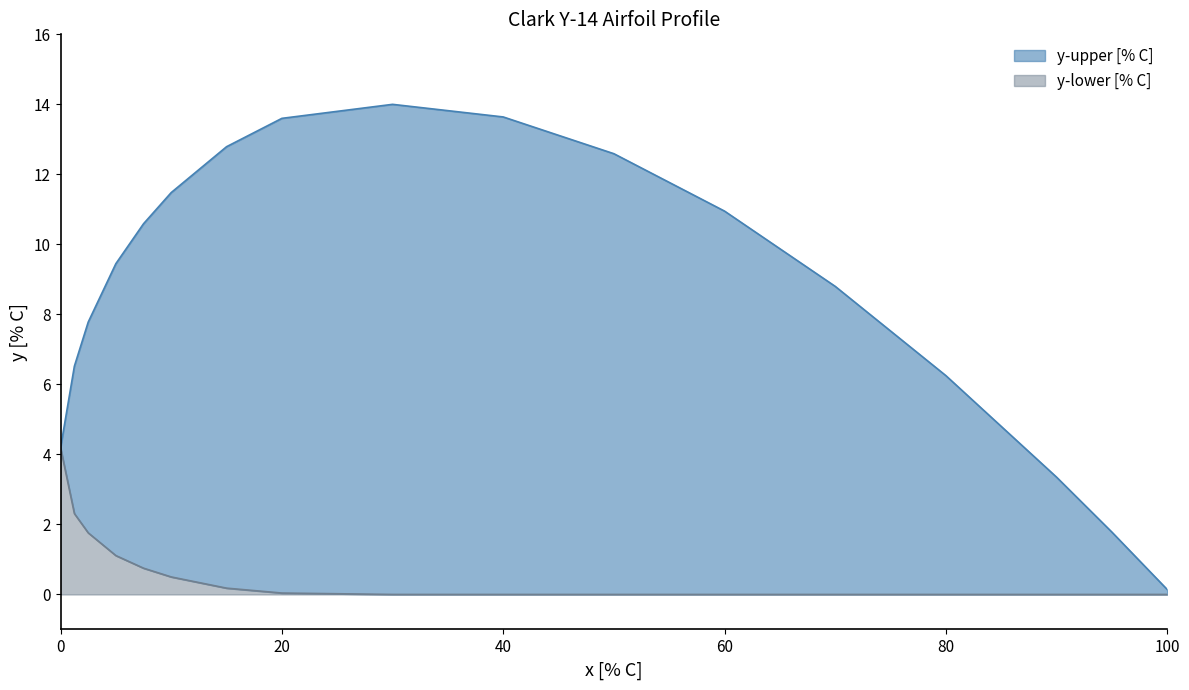

What is the total value across all series at 40?

13.6